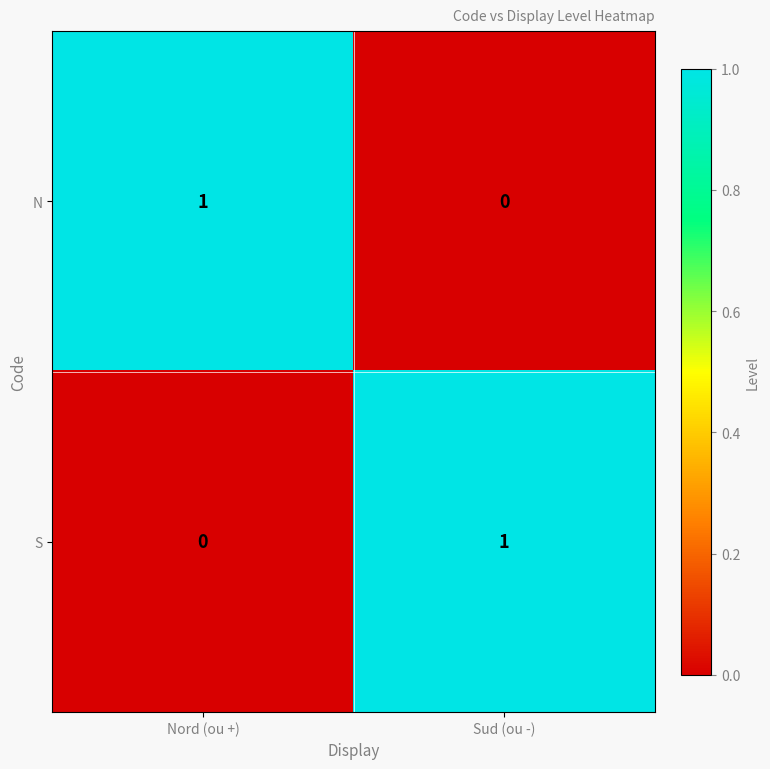

At which label does N reach its minimum?

Sud (ou -)